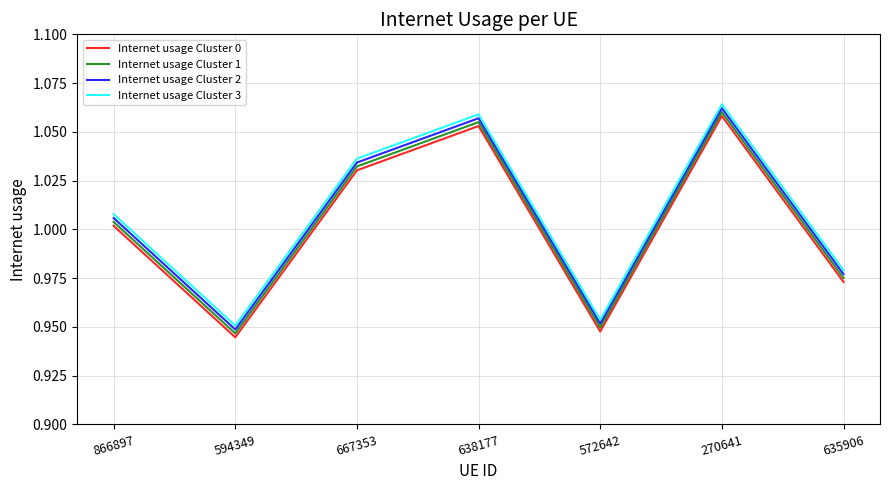

What is the total value across all series at 635906?

3.9